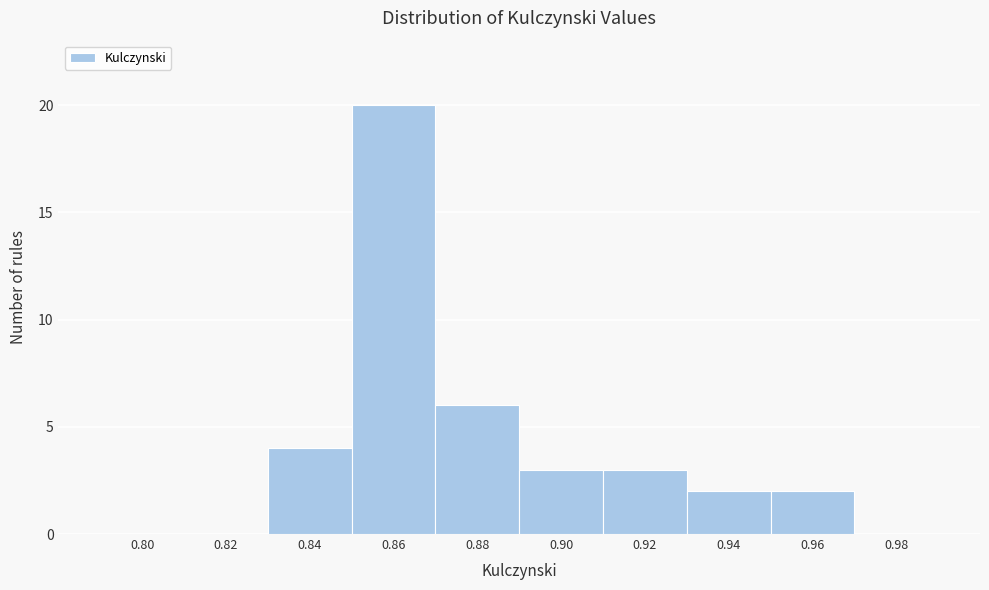

Reading left to right, extract all data points from this chart.

0.80=0	0.82=0	0.84=4	0.86=20	0.88=6	0.90=3	0.92=3	0.94=2	0.96=2	0.98=0